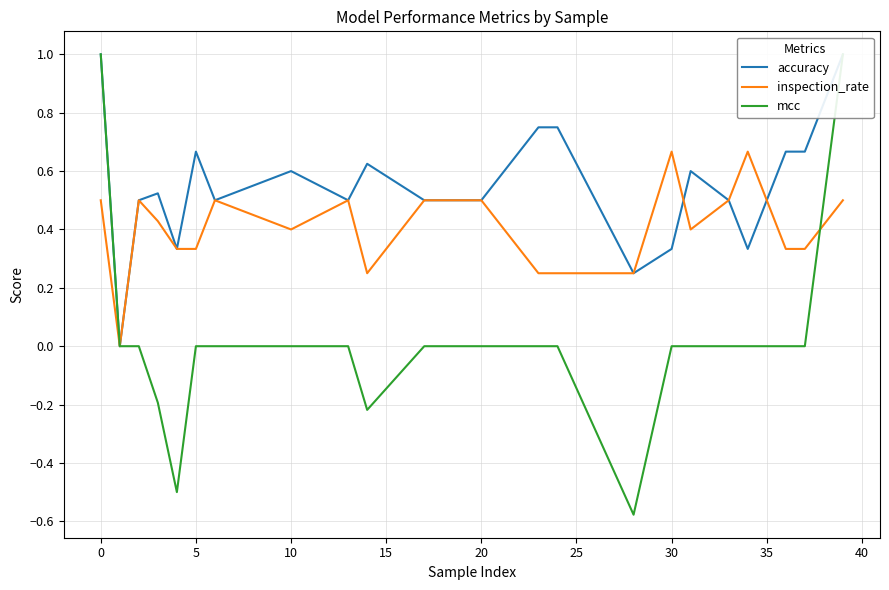

How many positive values does the inspection_rate series have?

21